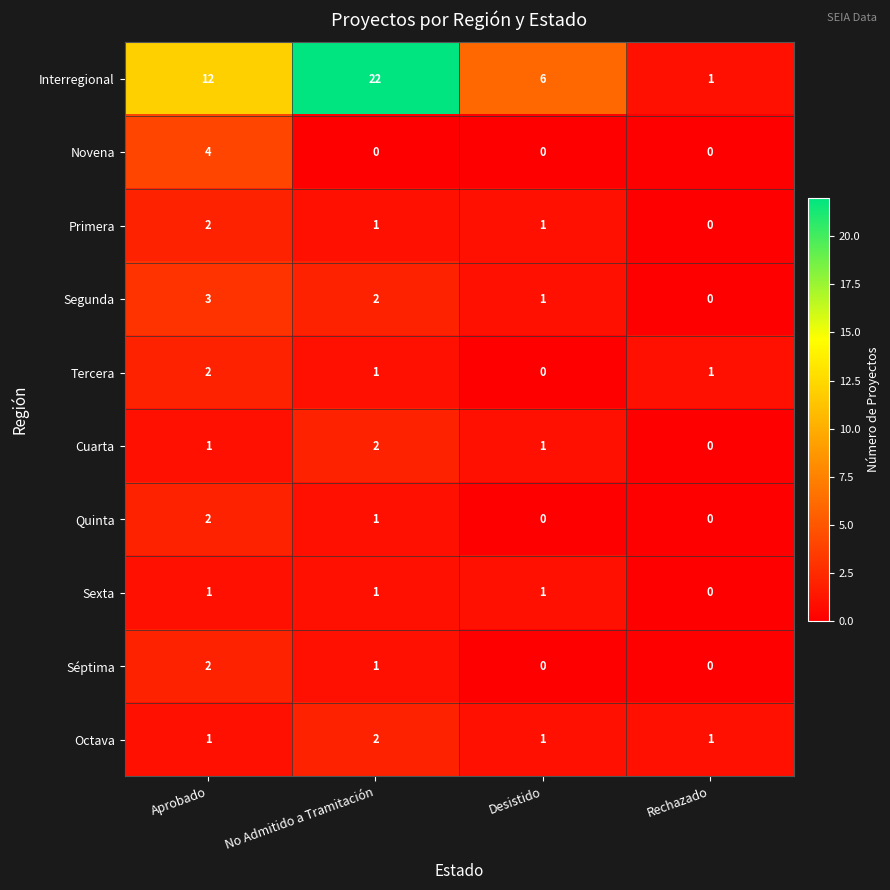

Count the number of data series in this chart.

10